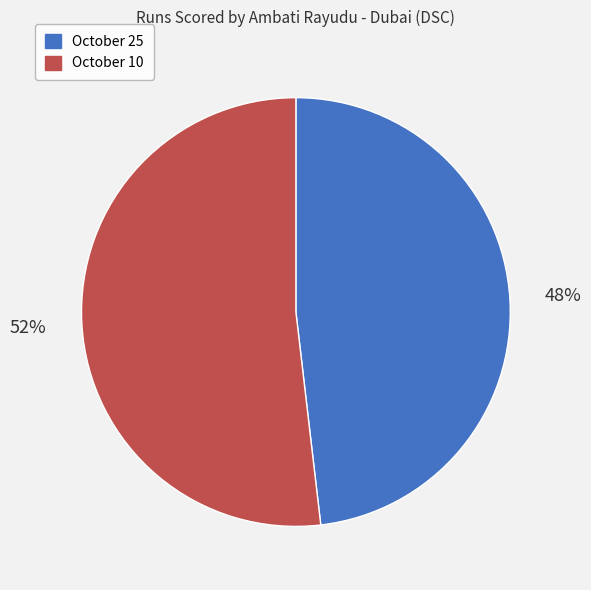

How many segments does this pie chart have?

2